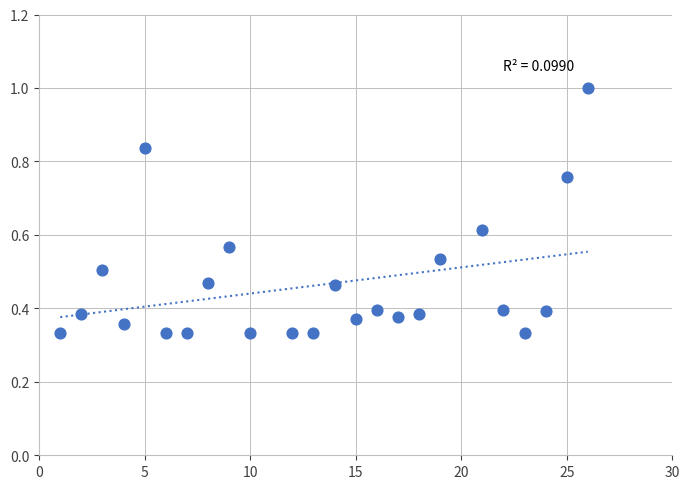

What is the range of X values (max minus min)?

25.0